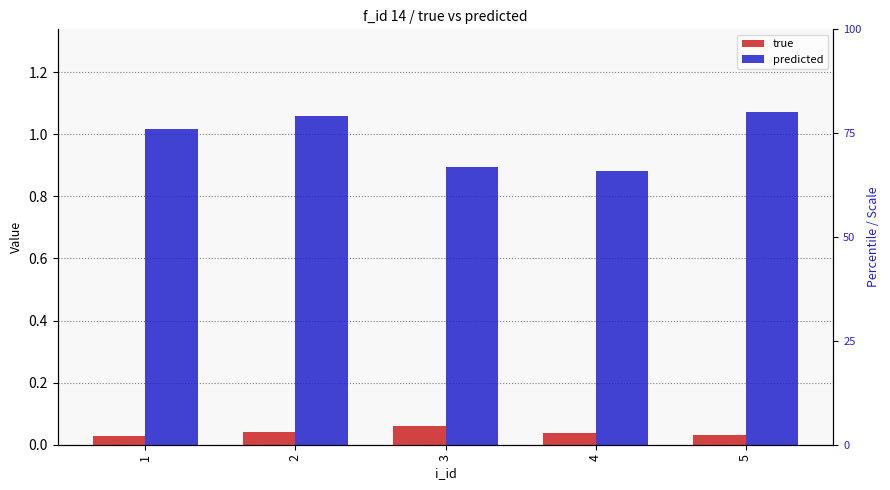

Rank the series by their maximum value, from lowest to highest.

true, predicted